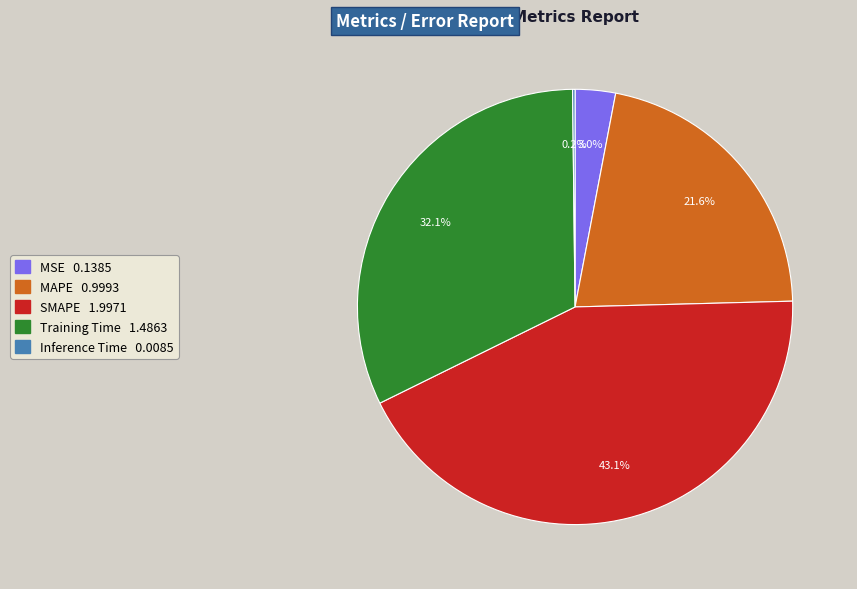

Is there a majority slice in this chart?

No